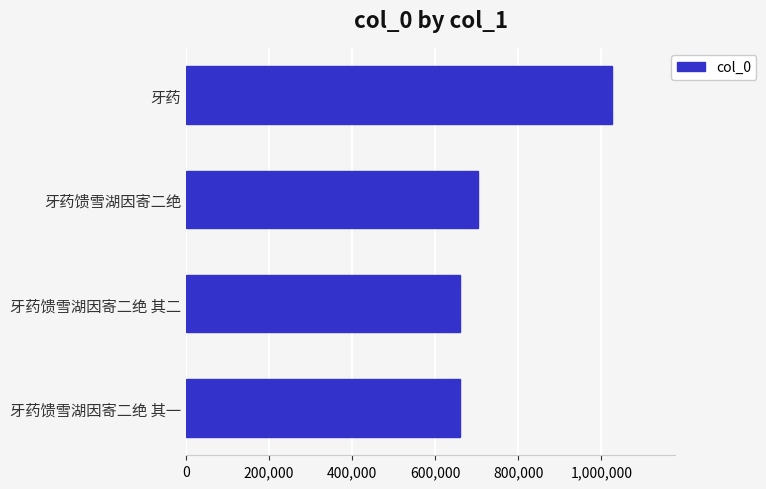

The chart shows a value of 661604 at 牙药. True or false?

False